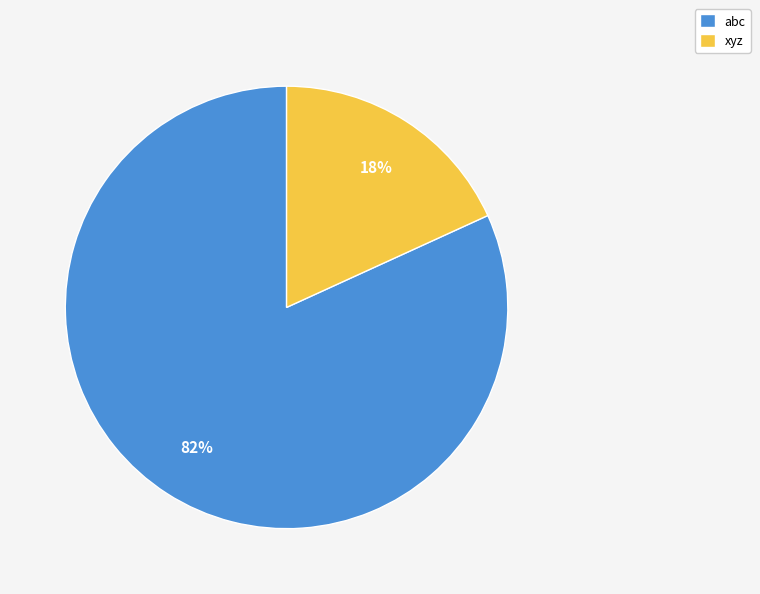

Does xyz account for over 50% of the chart?

No